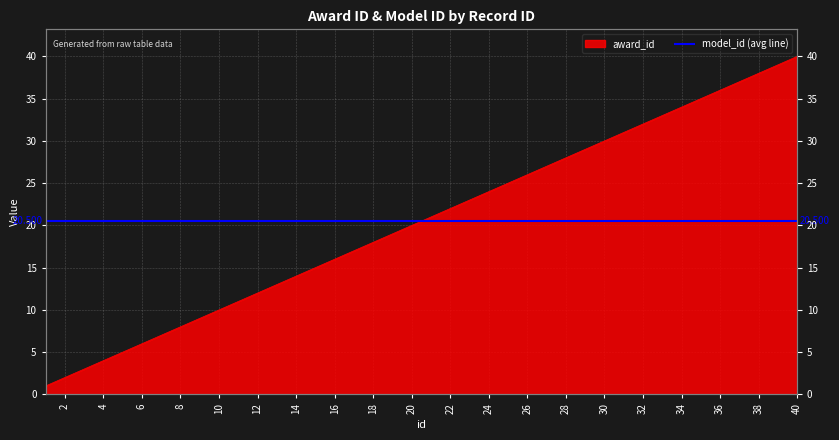

The value at 16 is 29. True or false?

False